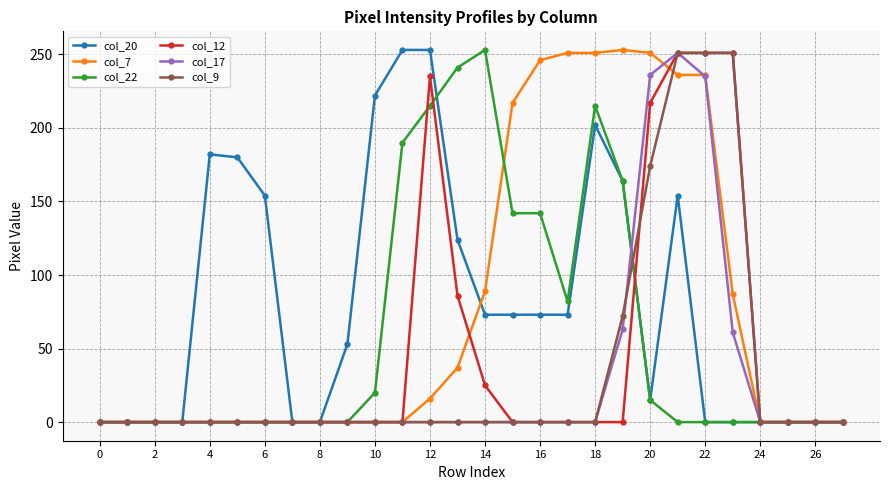

What is the maximum value shown in the chart?

253